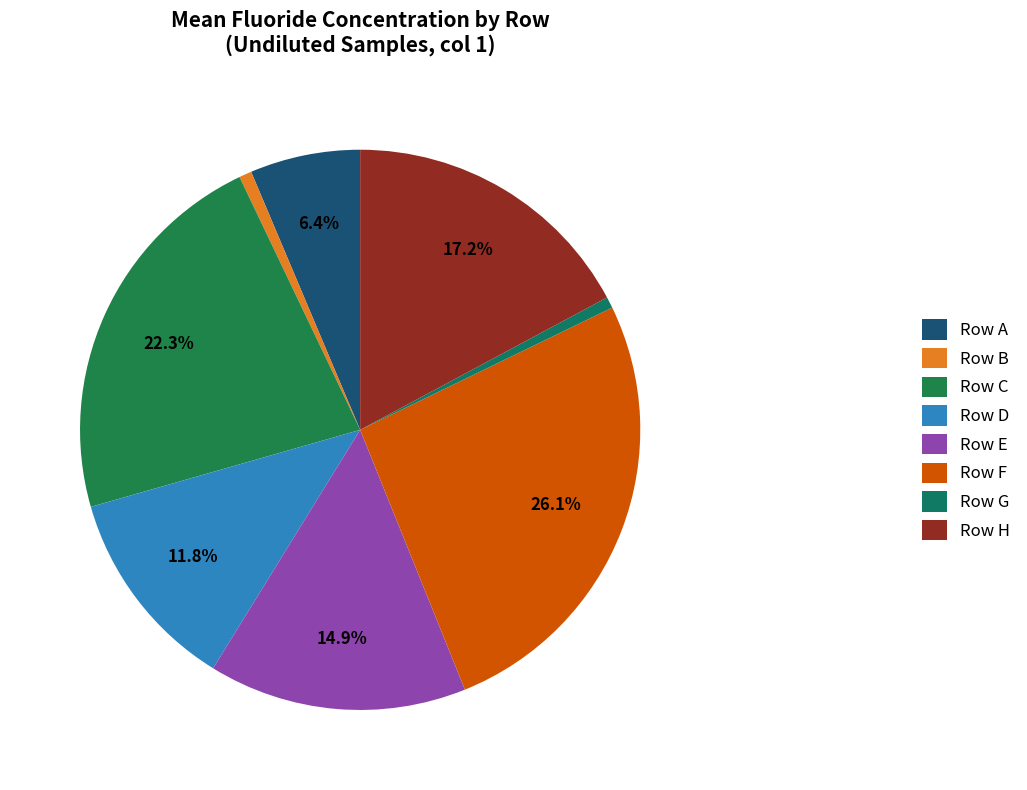

To the nearest percent, what is the difference between the largest and smallest slice percentages?

25%